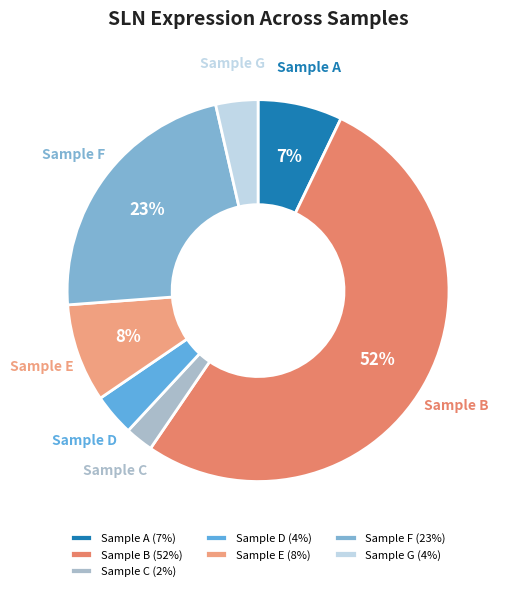

How many segments does this pie chart have?

7